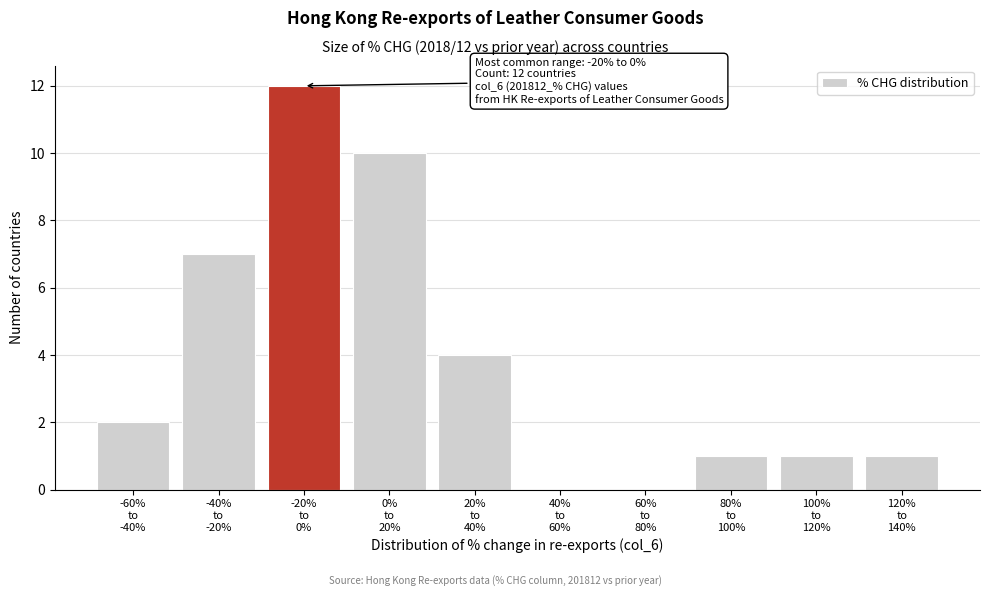

What is the maximum value shown in the chart?

12